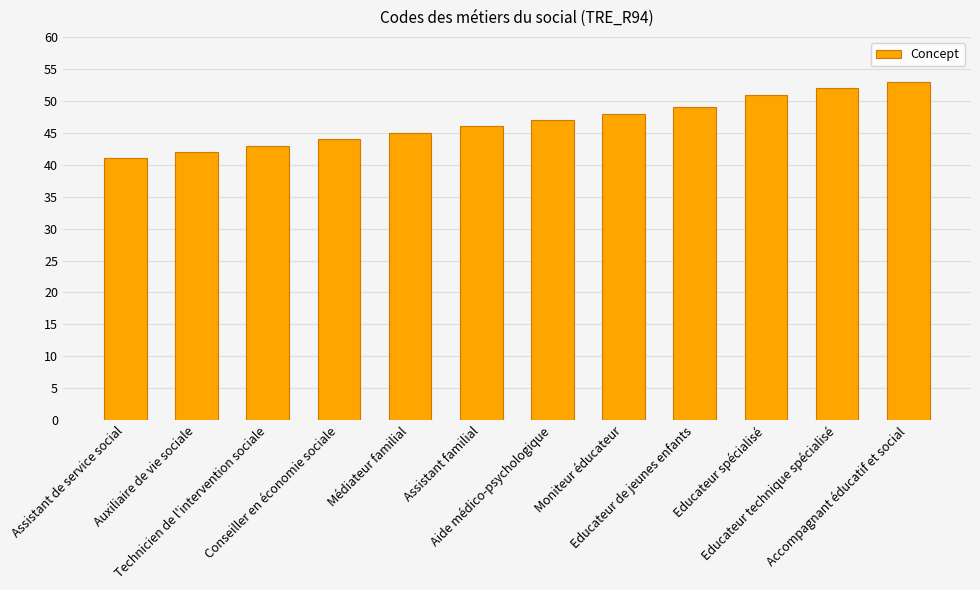

What value does the data have at Educateur spécialisé?

51